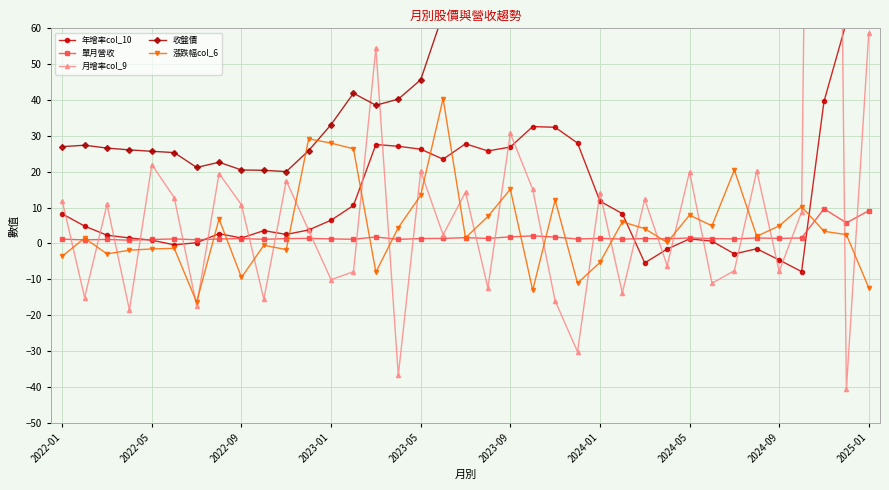

The 漲跌幅col_6 series shows 4.1 at 26. True or false?

True